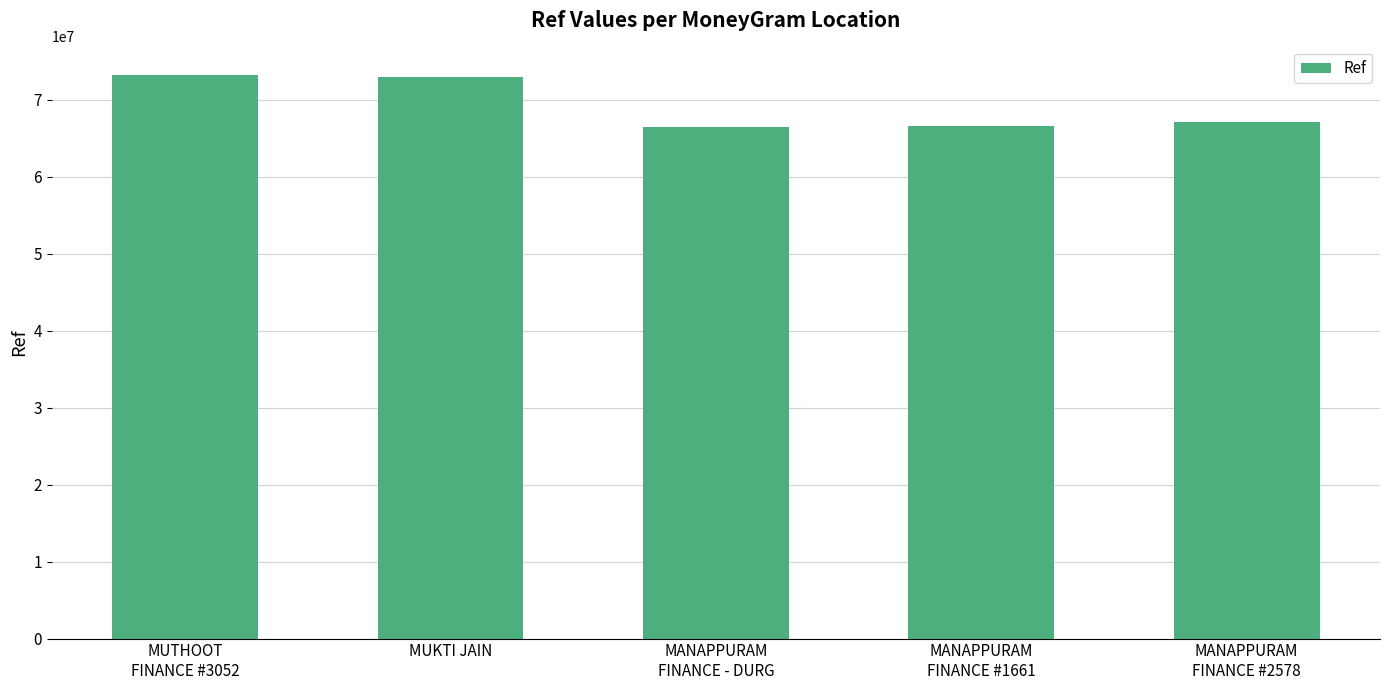

What is the average value?

69285162